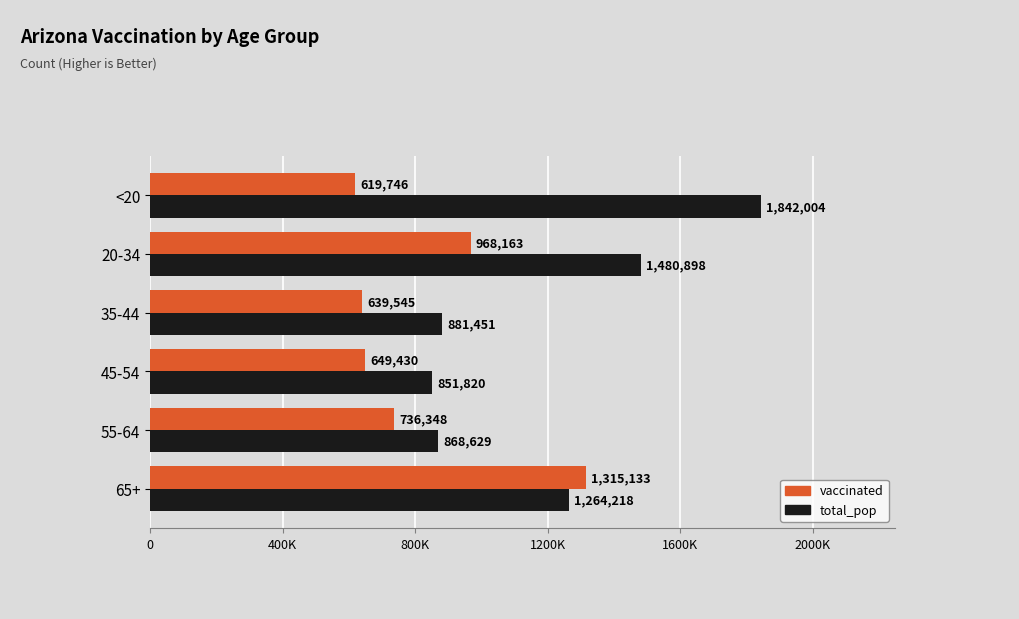

What are all the series names shown in the legend?

vaccinated, total_pop